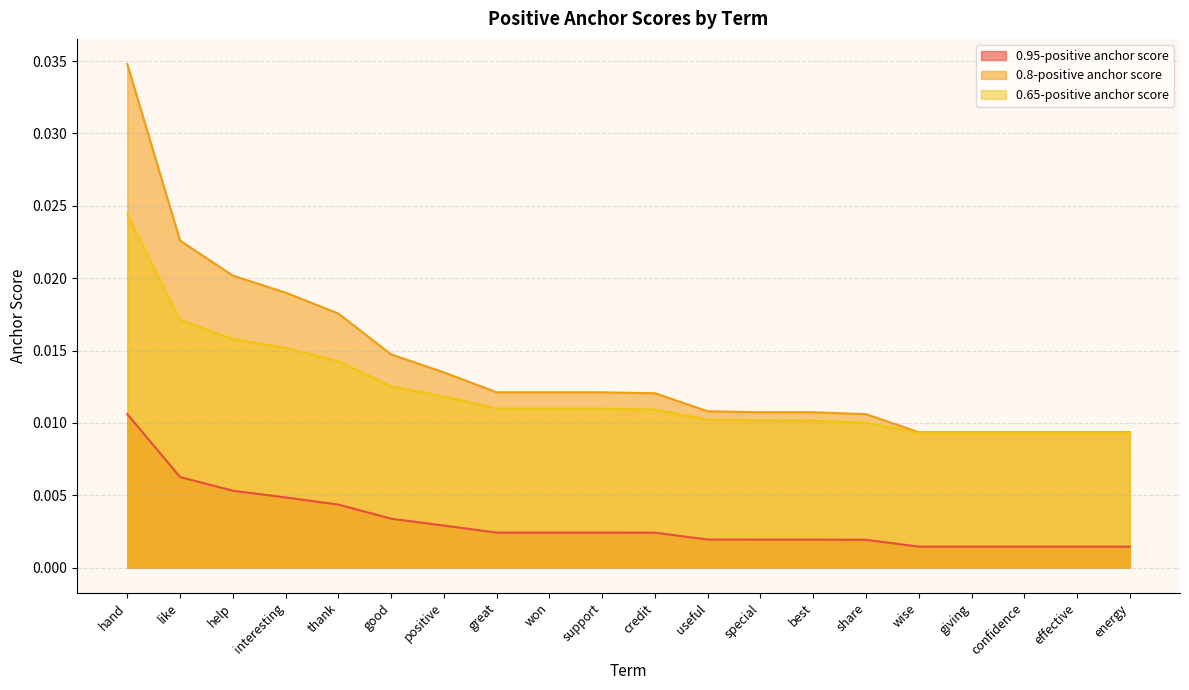

Which series changed the most between useful and share?

0.65-positive anchor score